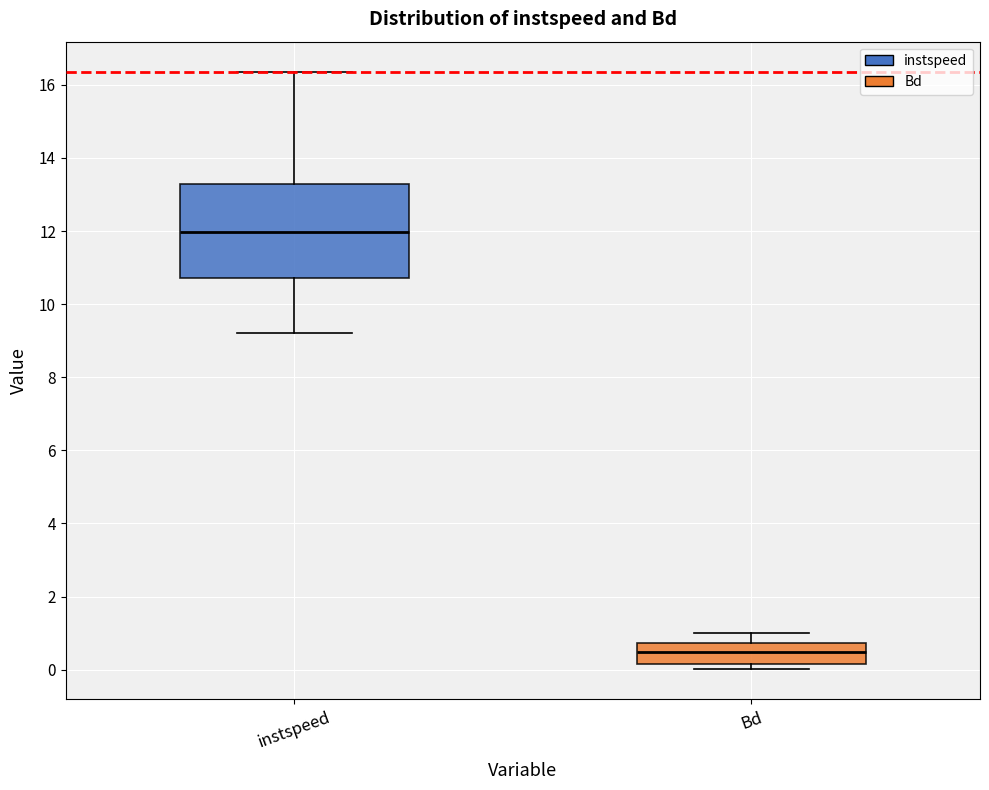

Comparing the boxes themselves (not the whiskers), which one is the tallest?

instspeed